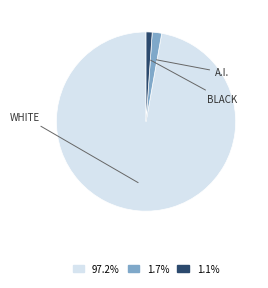

Is there a majority slice in this chart?

Yes